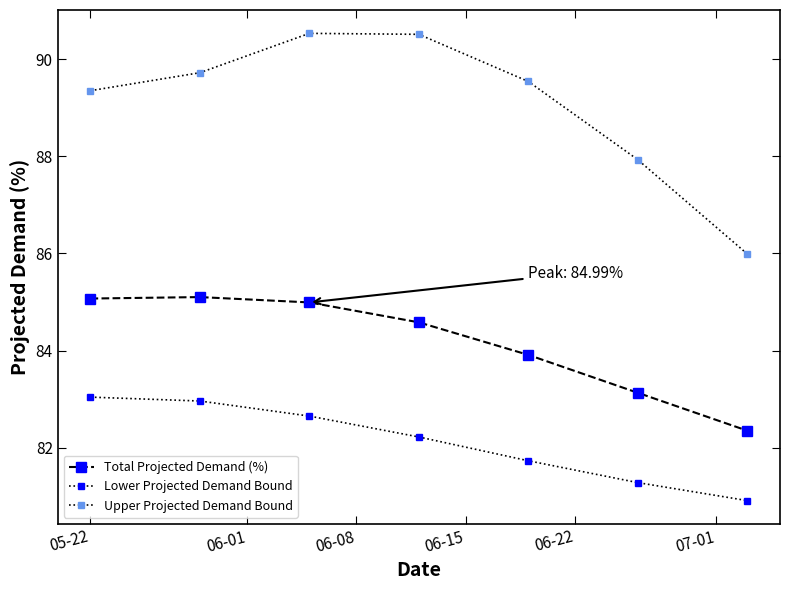

Where is the first local maximum for Upper Projected Demand Bound?

06-08